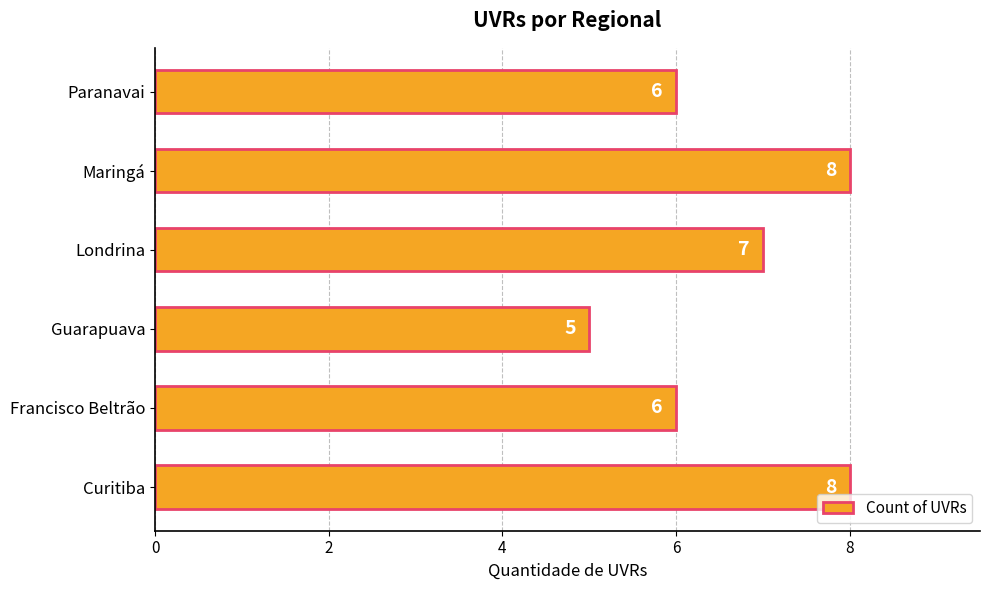

Reading bottom to top, list all the values displayed in this chart.

8	6	5	7	8	6